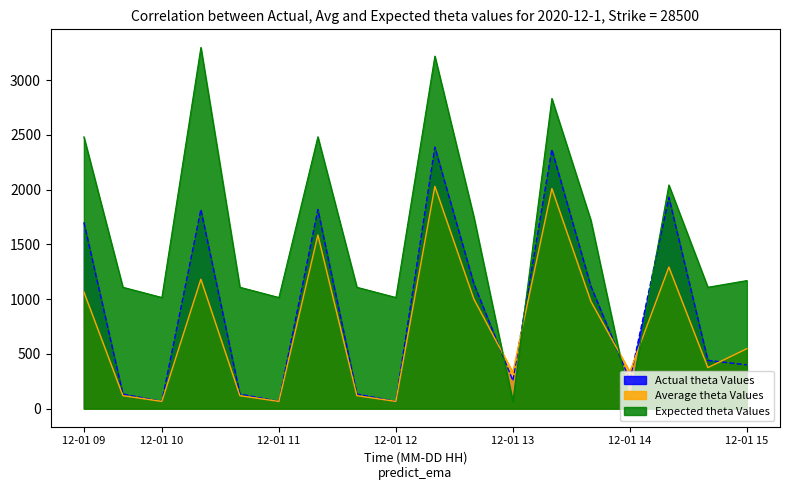

Which series has the largest total across all categories?

Expected theta Values